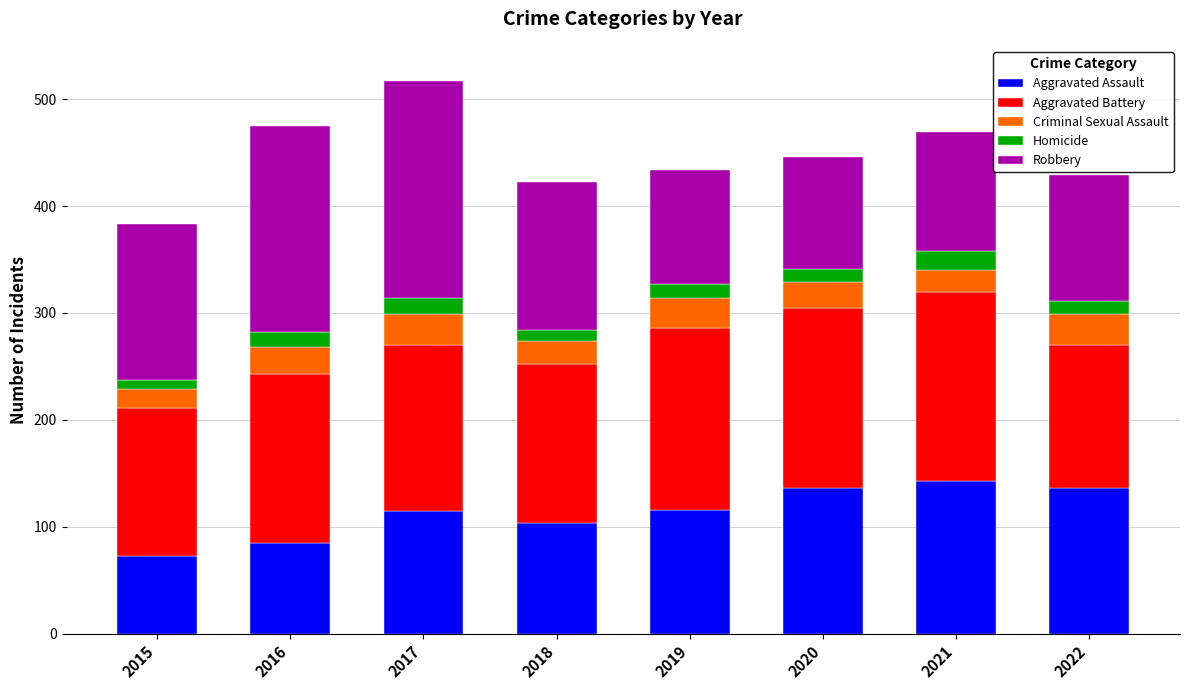

What is the total value across all series at 2019?

434